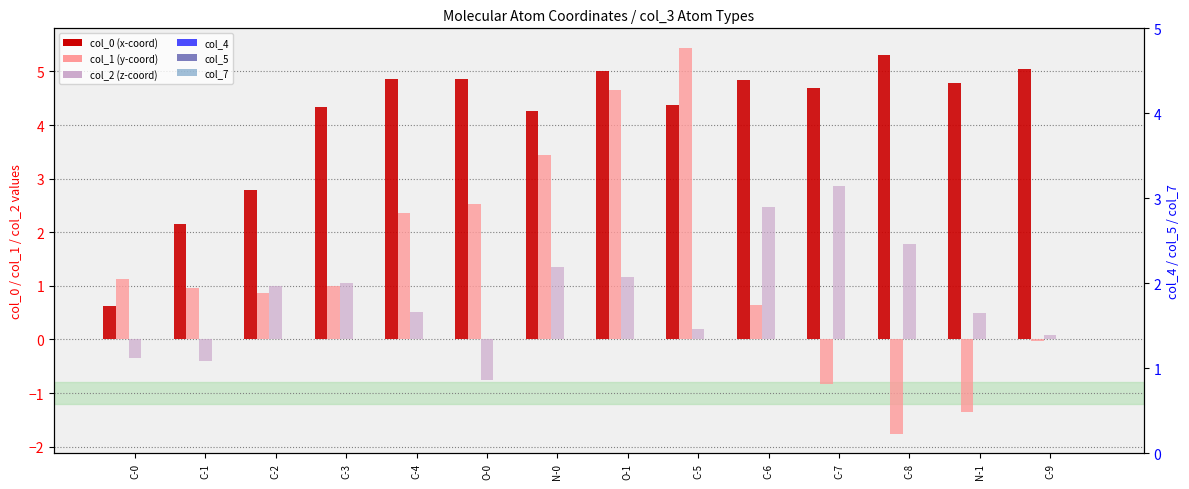

What is the label of the 3rd bar from the right?

C-8